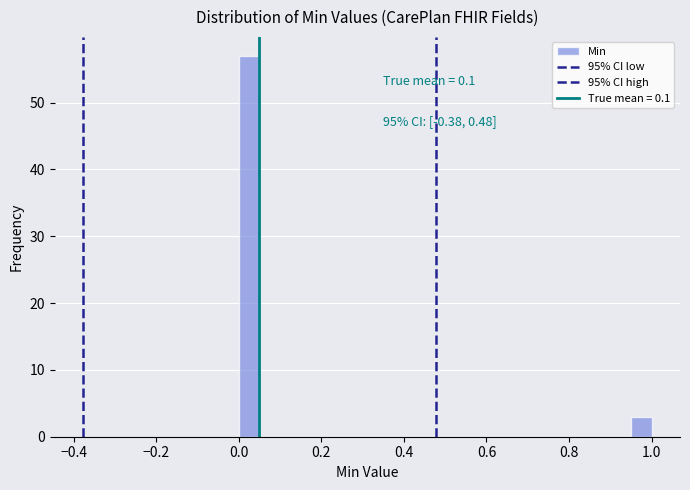

Around what value on the x-axis is the tallest bar? Give the approximate position of its centre, as read against the axis.

0.02